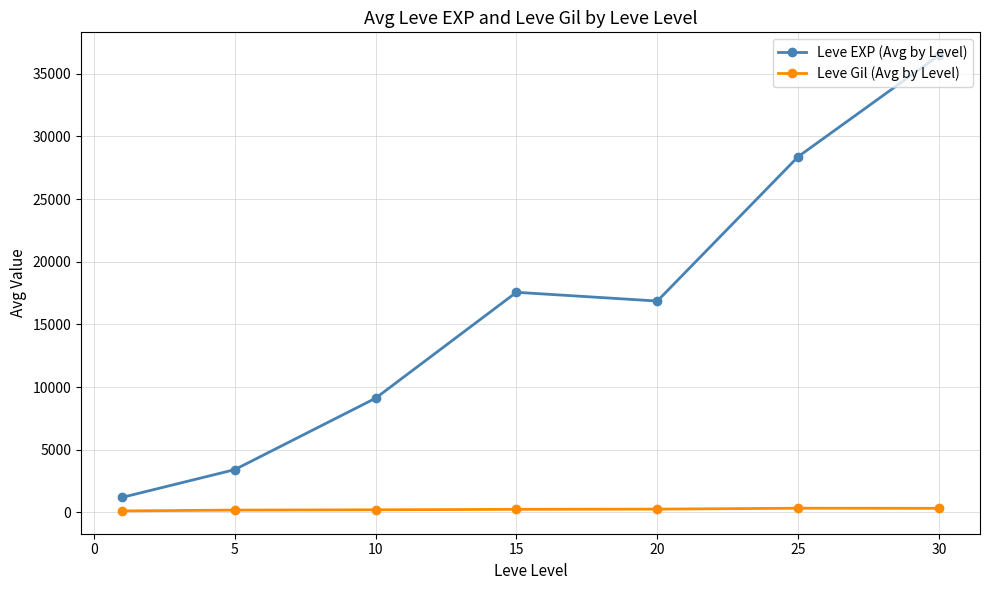

Which series has the largest total across all categories?

Leve EXP (Avg by Level)